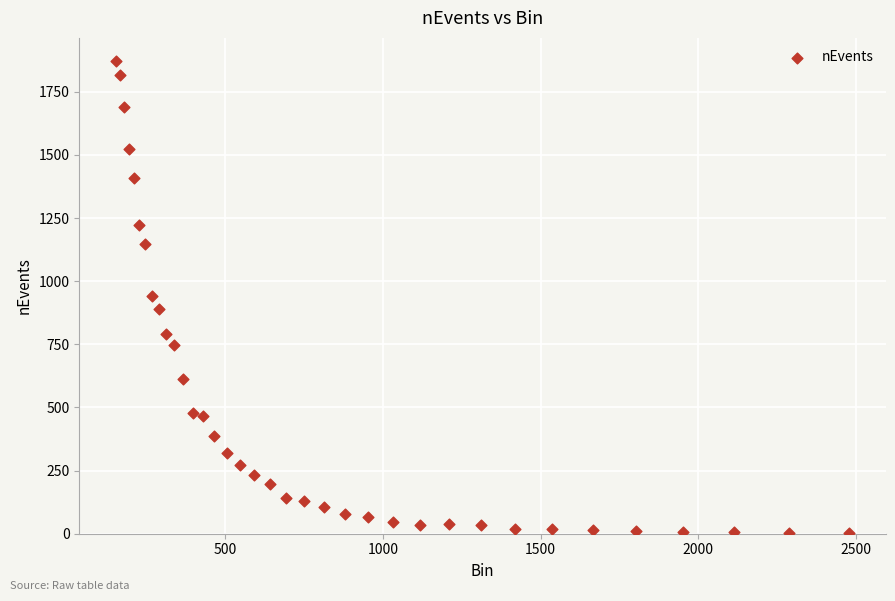

What is the range of Y values (max minus min)?

1869